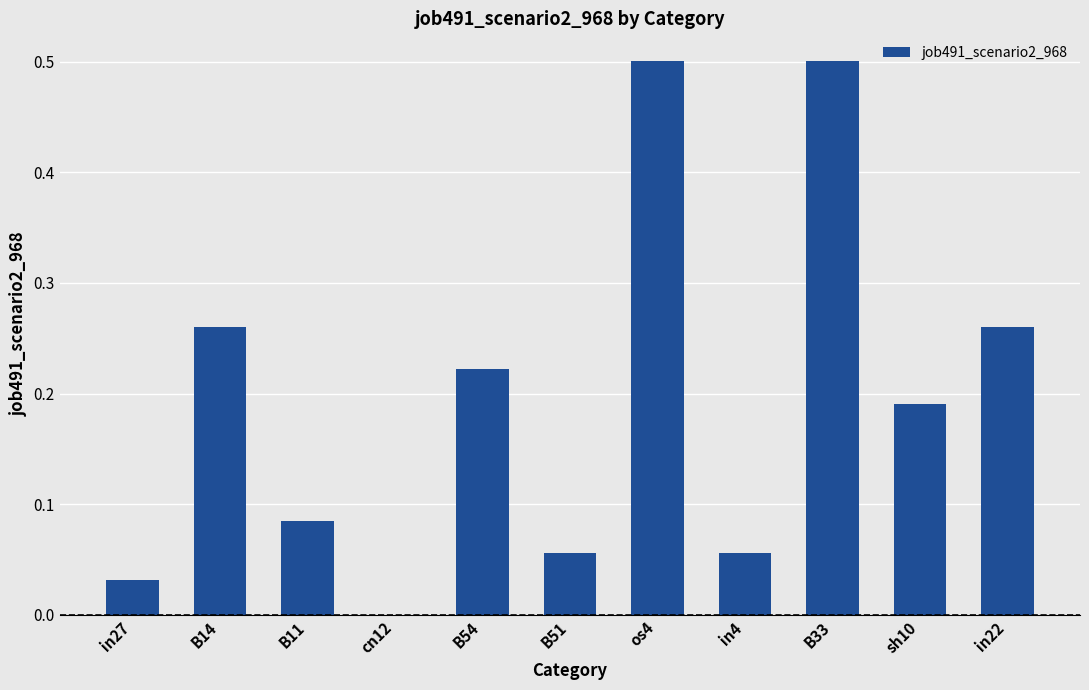

What is the maximum value shown in the chart?

0.5